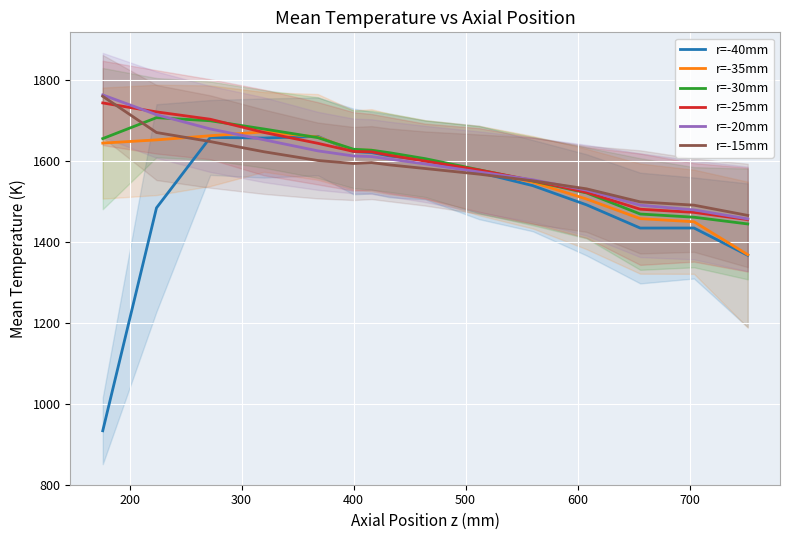

What is the minimum value for r=-30mm?

1443.6